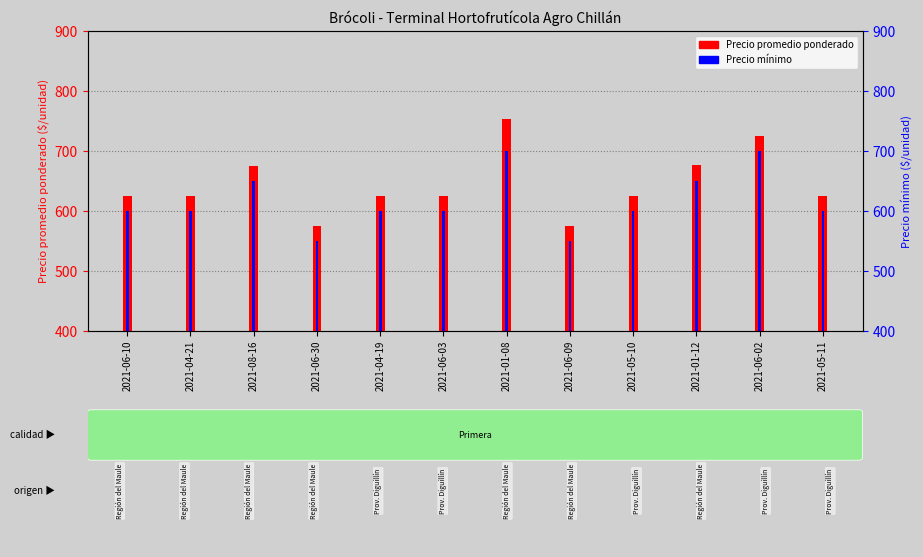

How many groups of bars are there?

12